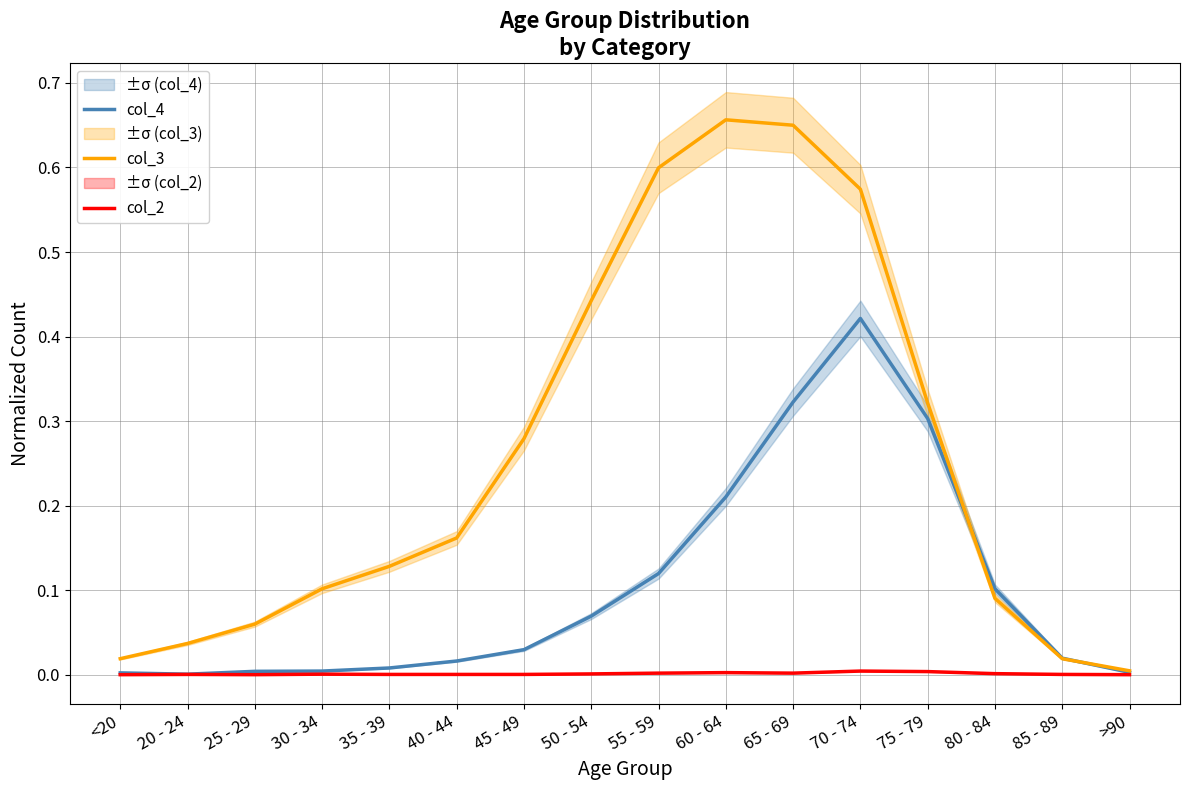

At which label is col_4 closest to 0?

20 - 24